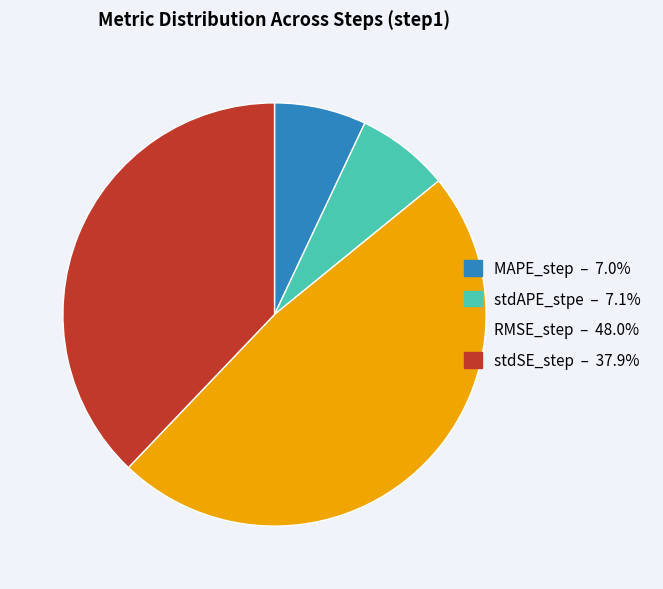

How many segments does this pie chart have?

4